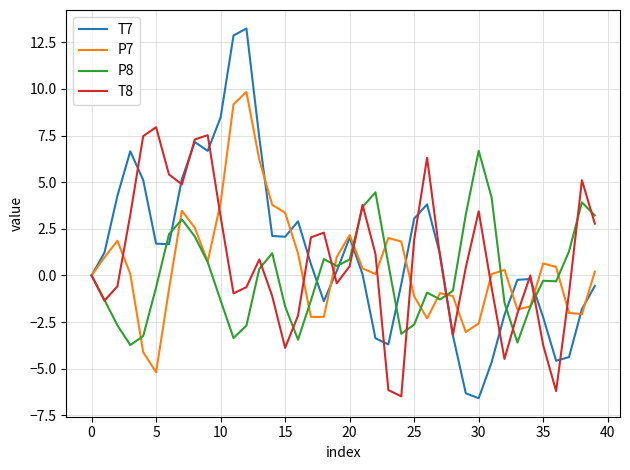

List the series in order of their peak value, lowest first.

P8, T8, P7, T7